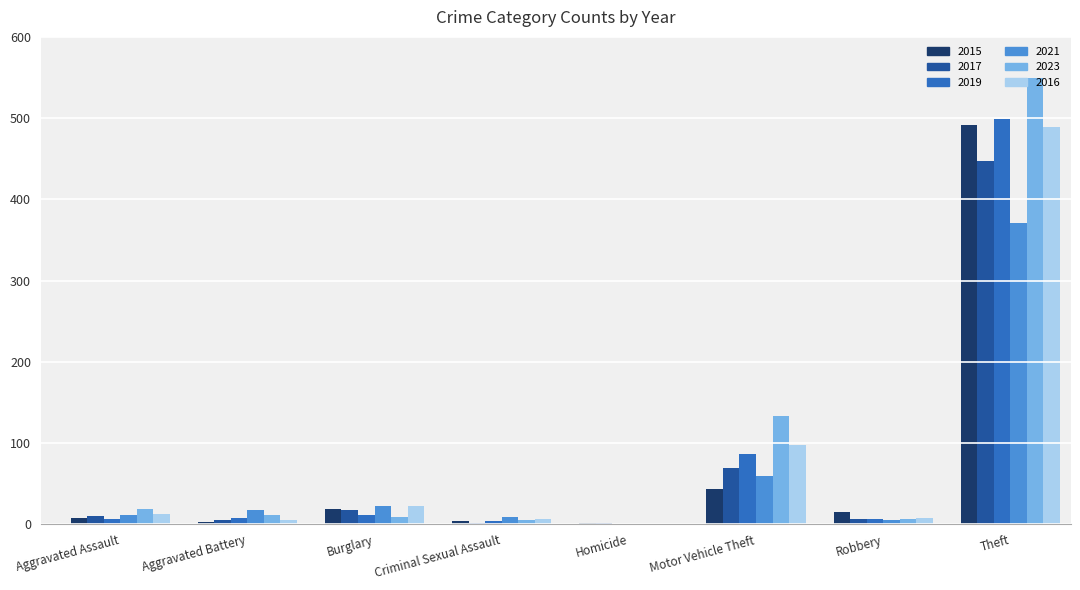

At which category is the sum across all series the highest?

Theft